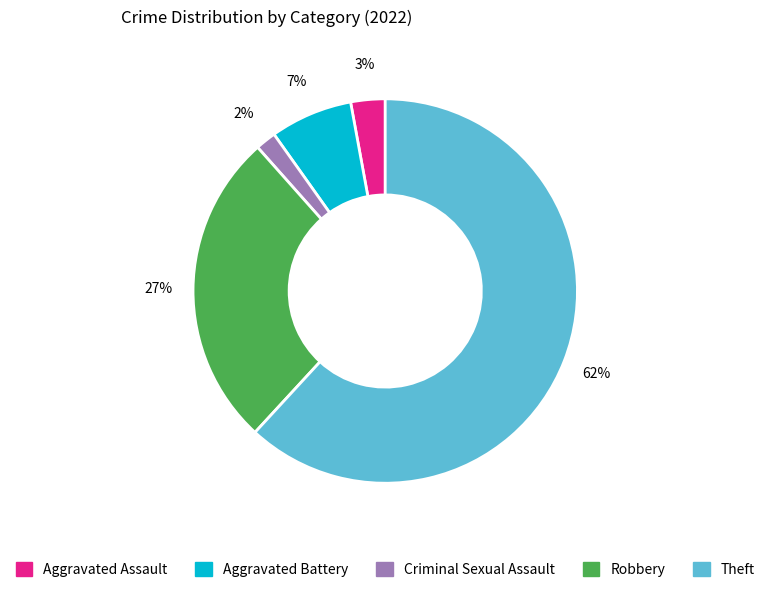

What is the smallest slice in the pie chart?

Criminal Sexual Assault